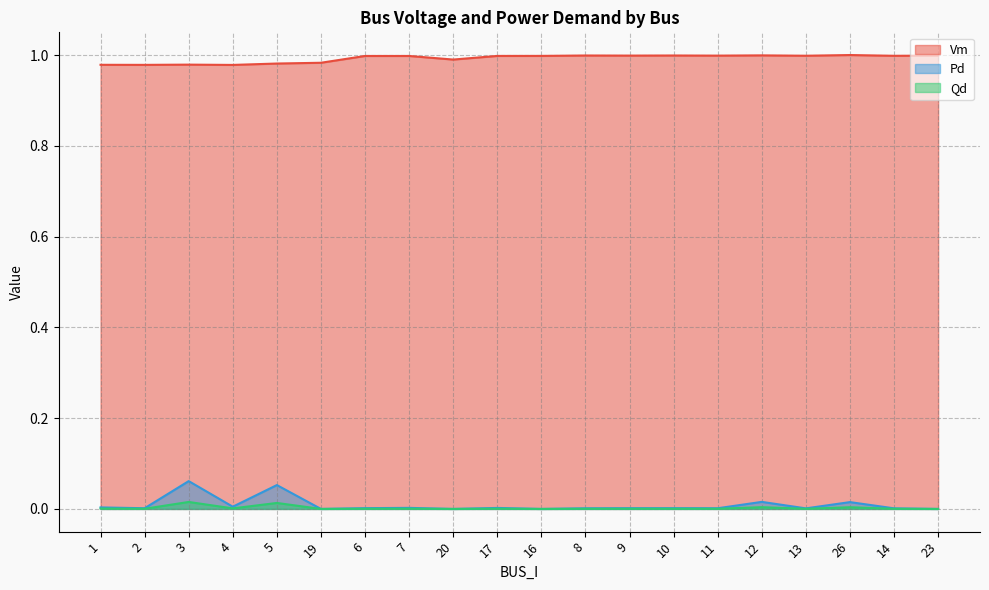

How many data points does each series have?

20